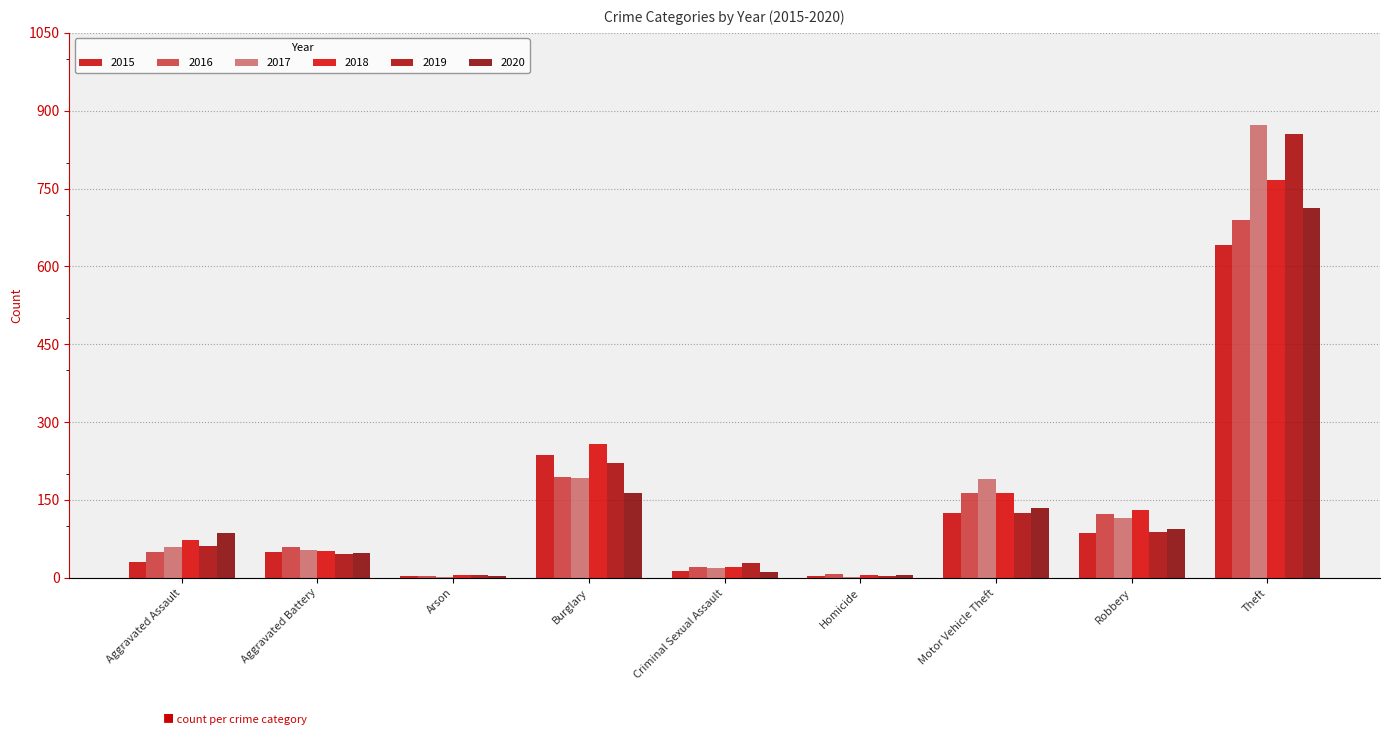

What is the total value across all series at Motor Vehicle Theft?

902